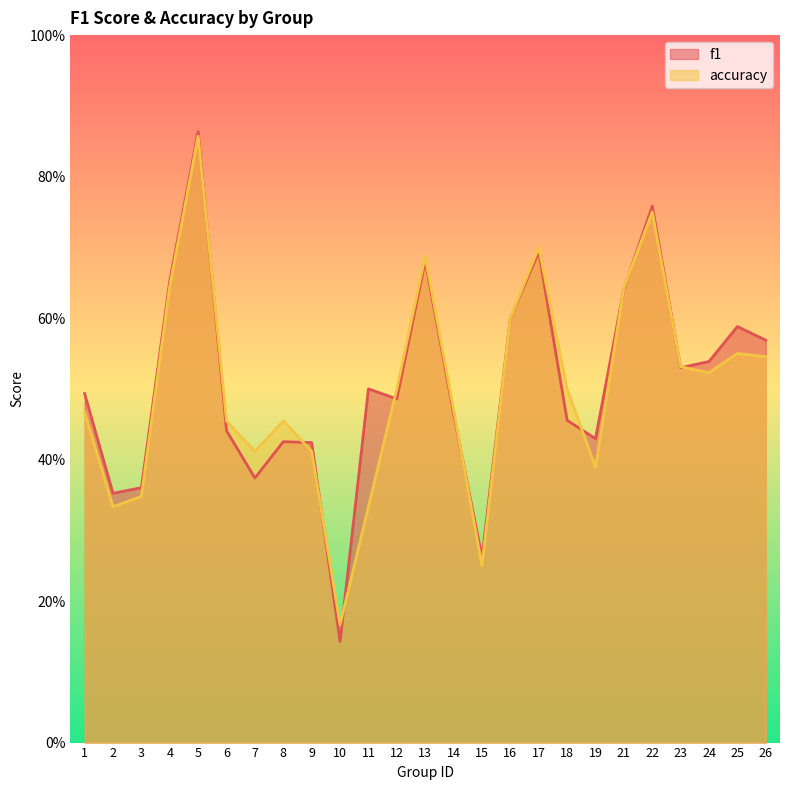

How many intersections are there between f1 and accuracy?

11